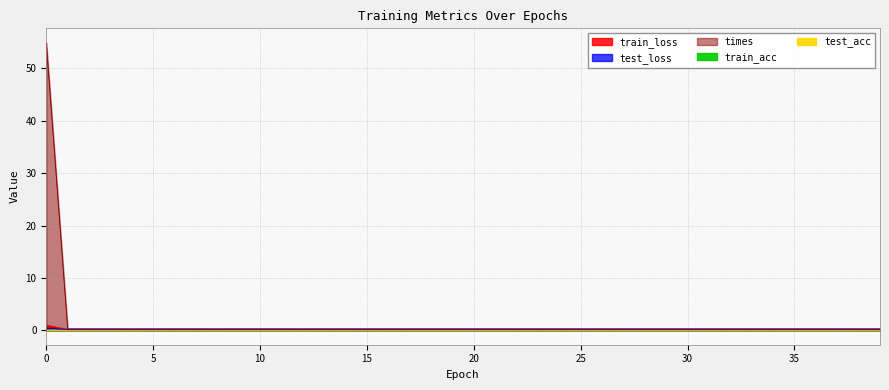

Is the value of train_loss at 30 greater than the value of test_loss at 31?

Yes